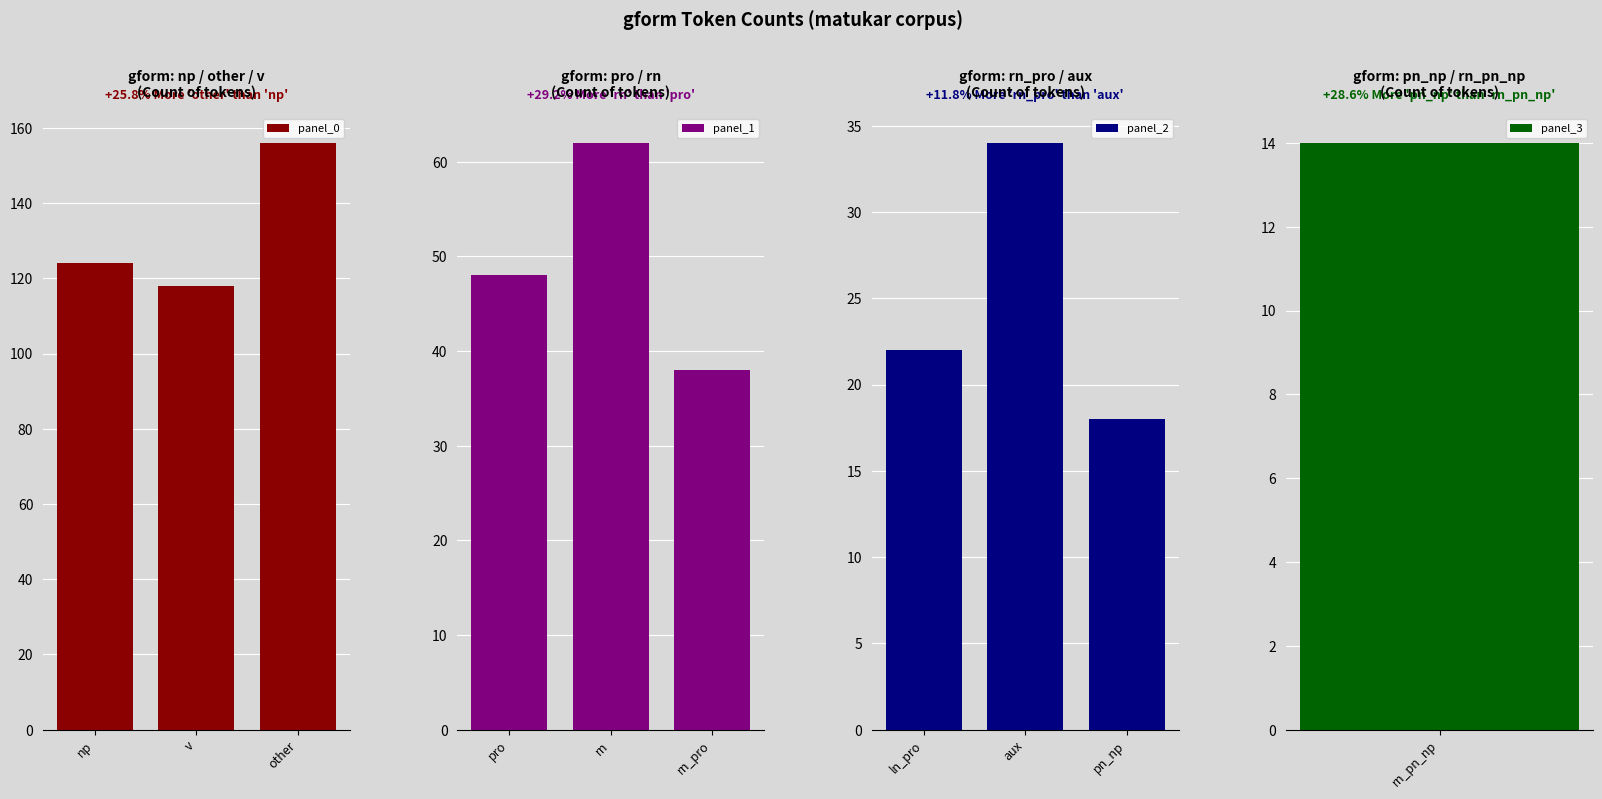

True or false: panel_0 has a value of 118 at v.

True